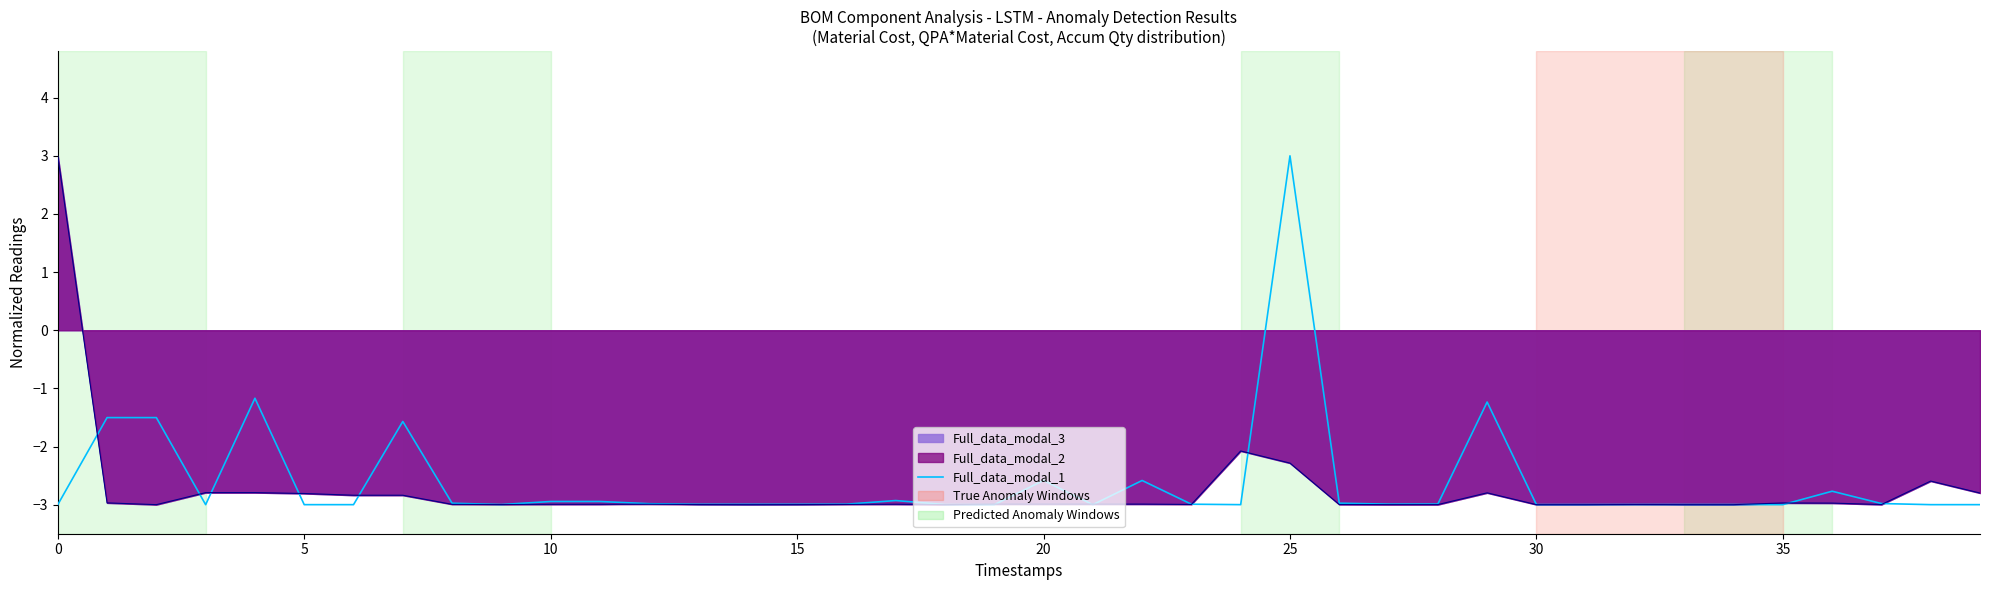

What is the smallest value displayed?

-3.0